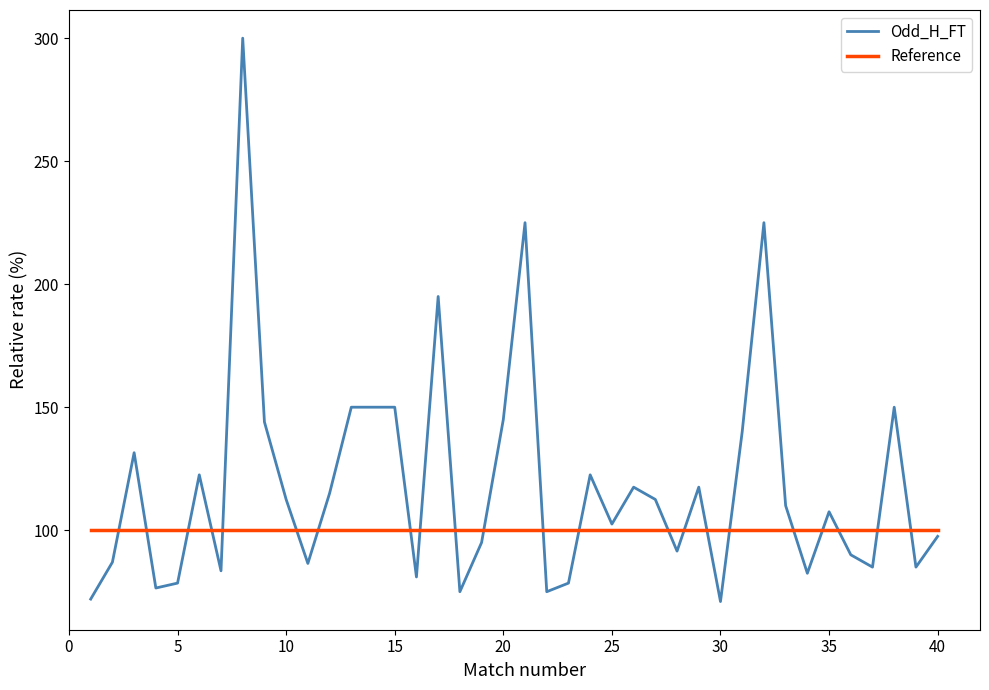

Which series has the largest total across all categories?

Odd_H_FT